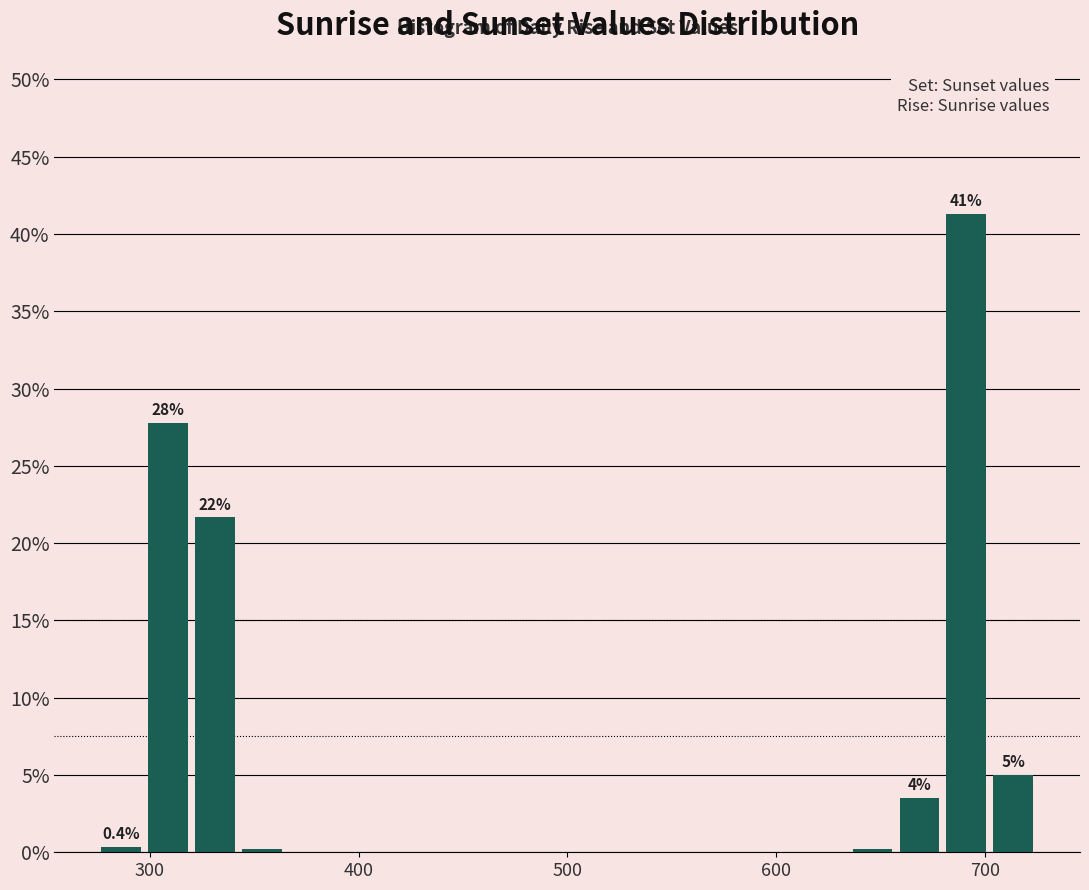

Around what value on the x-axis is the tallest bar? Give the approximate position of its centre, as read against the axis.

690